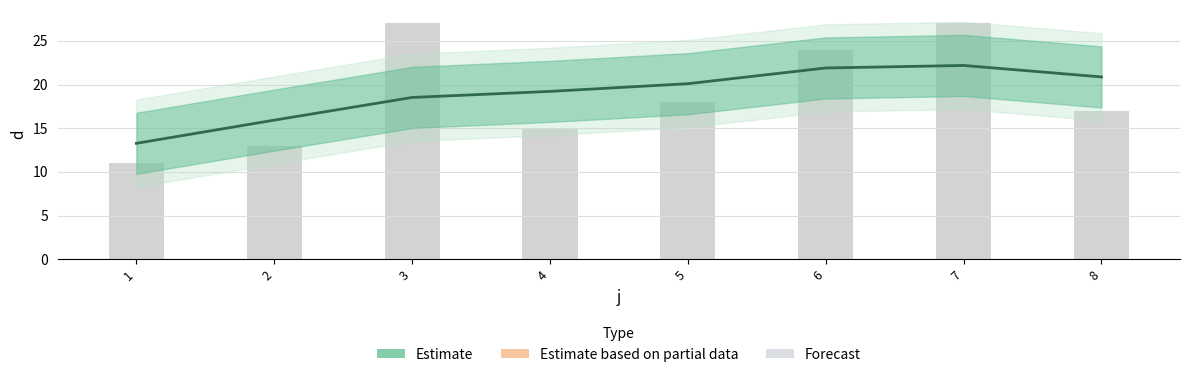

What is the minimum value shown in the chart?

13.3